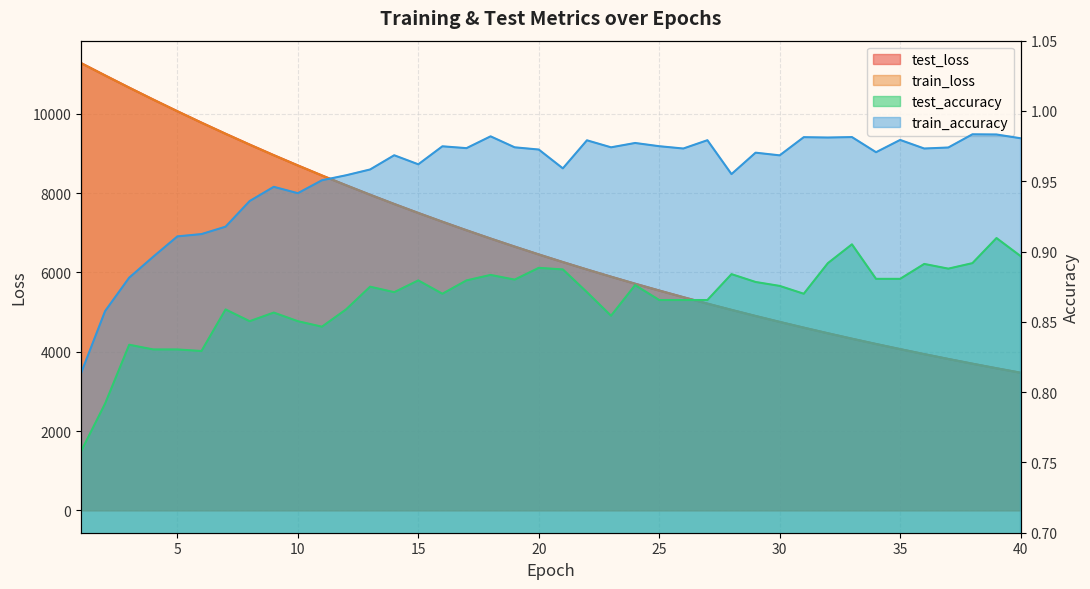

How many lines are shown in the chart?

4